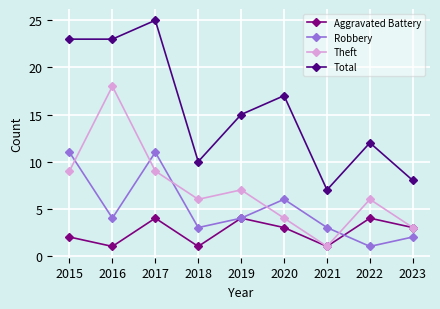

Reading left to right, list all the values displayed in this chart.

Aggravated Battery: 2015=2	2016=1	2017=4	2018=1	2019=4	2020=3	2021=1	2022=4	2023=3
Robbery: 2015=11	2016=4	2017=11	2018=3	2019=4	2020=6	2021=3	2022=1	2023=2
Theft: 2015=9	2016=18	2017=9	2018=6	2019=7	2020=4	2021=1	2022=6	2023=3
Total: 2015=23	2016=23	2017=25	2018=10	2019=15	2020=17	2021=7	2022=12	2023=8